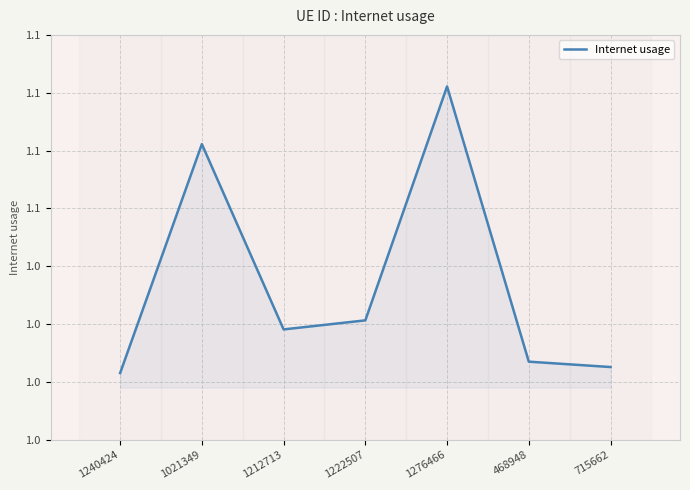

Reading left to right, what are all the values shown in this chart?

1240424=1.0	1021349=1.1	1212713=1.0	1222507=1.0	1276466=1.1	468948=1.0	715662=1.0